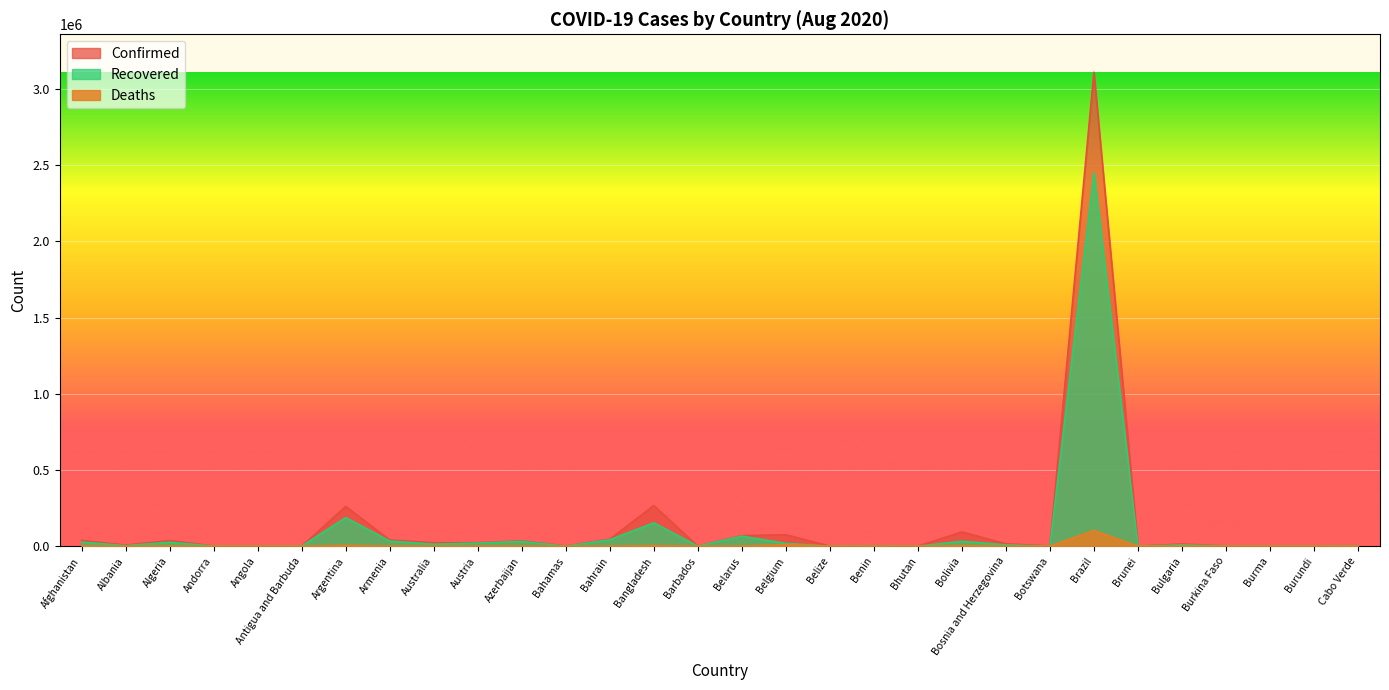

What are all the series names shown in the legend?

Confirmed, Recovered, Deaths